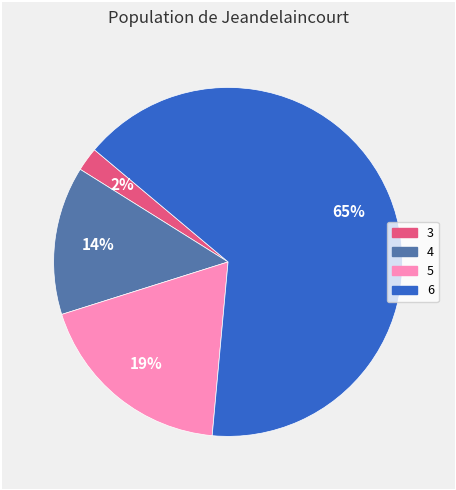

The 6 slice represents 79% of the pie. True or false?

False